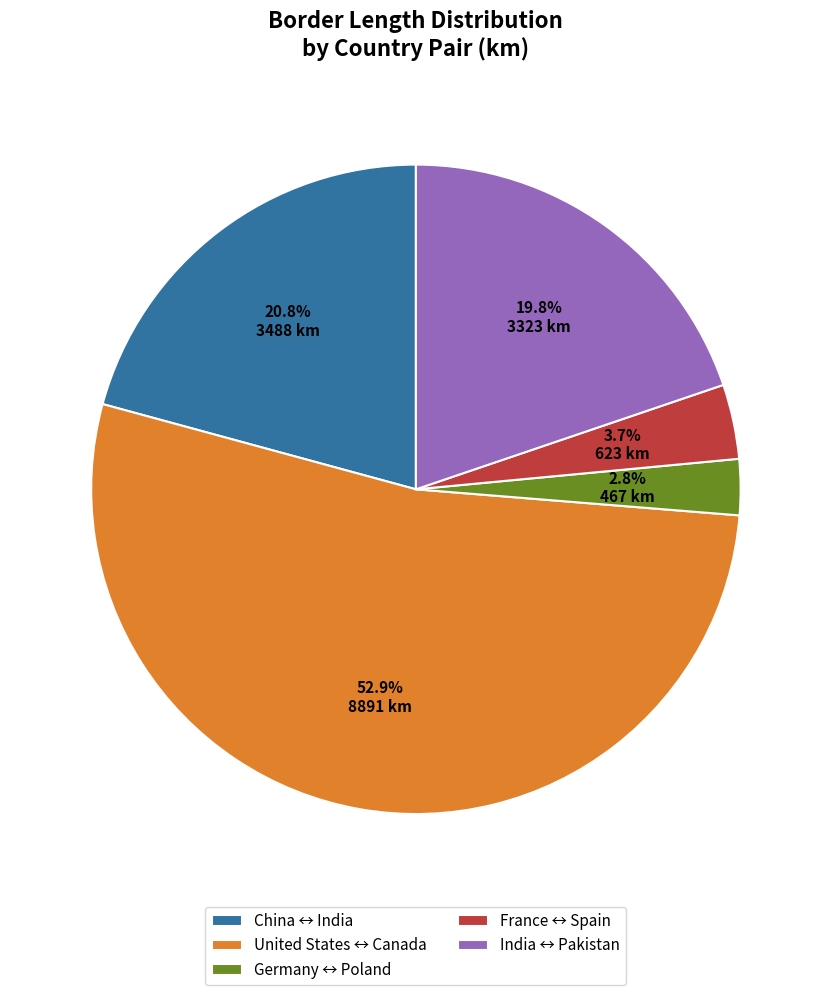

What is the ratio of the value at France ↔ Spain to the value at China ↔ India?

0.2